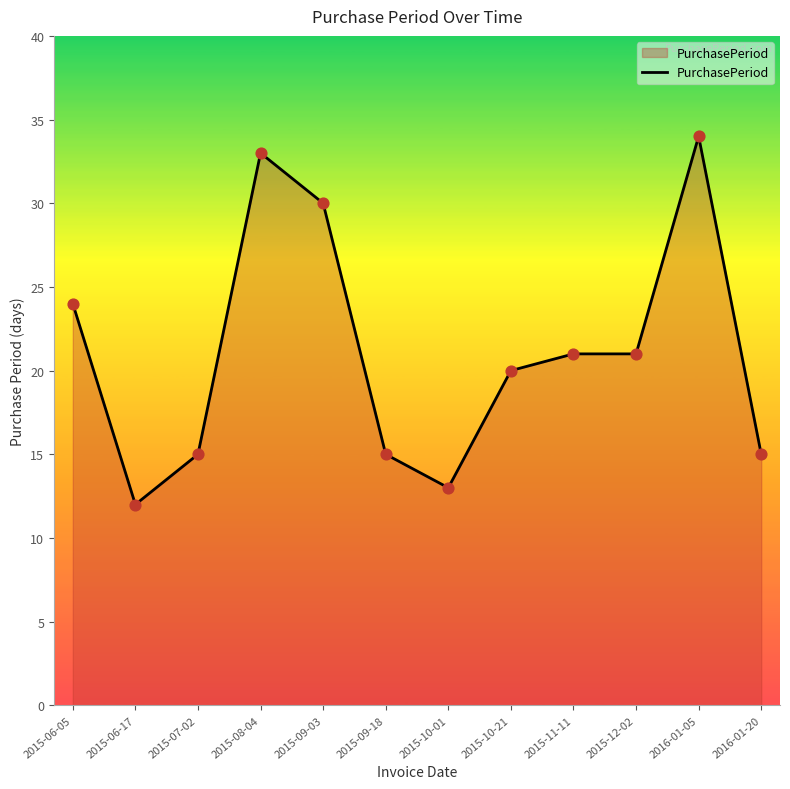

What is the ratio of the value at 2015-10-01 to the value at 2016-01-20?

0.9